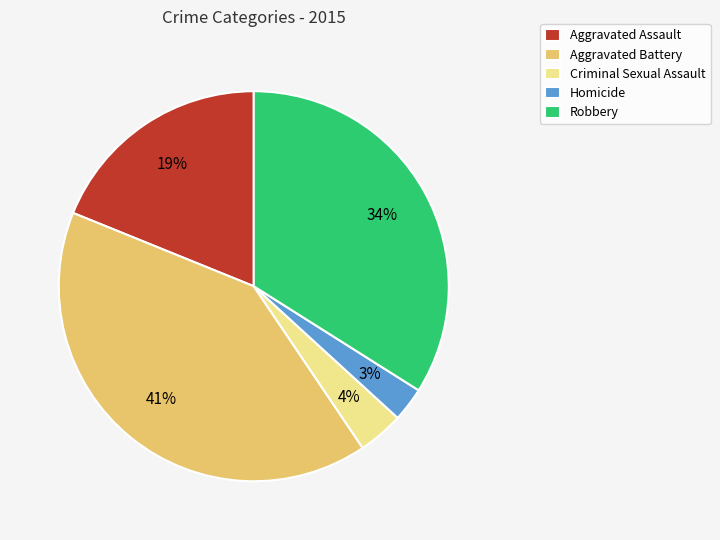

What is the smallest slice in the pie chart?

Homicide